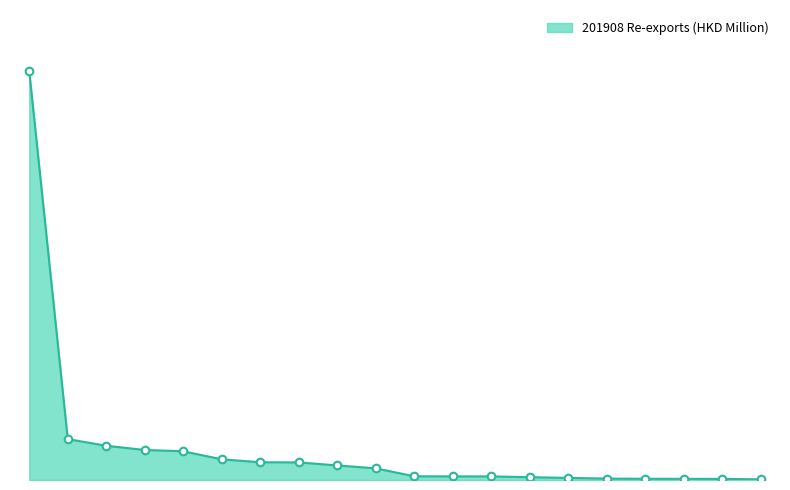

Is this an area chart (filled region under the line)?

Yes